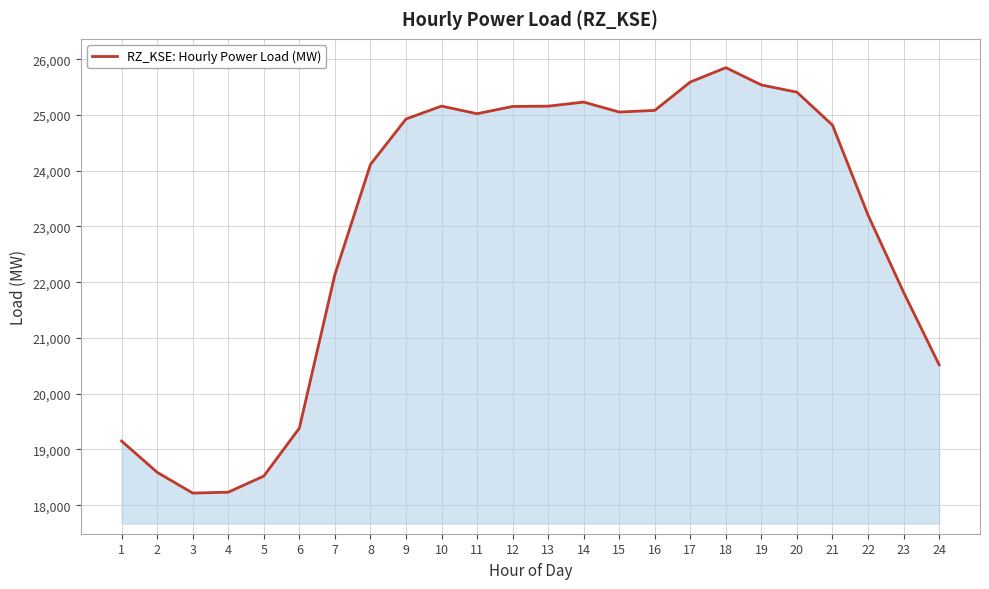

What is the difference between the values at 15 and 3?

6834.8